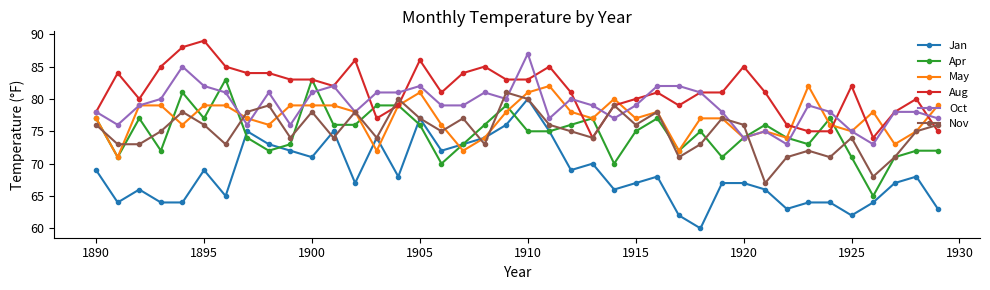

Which series has the largest total across all categories?

Aug